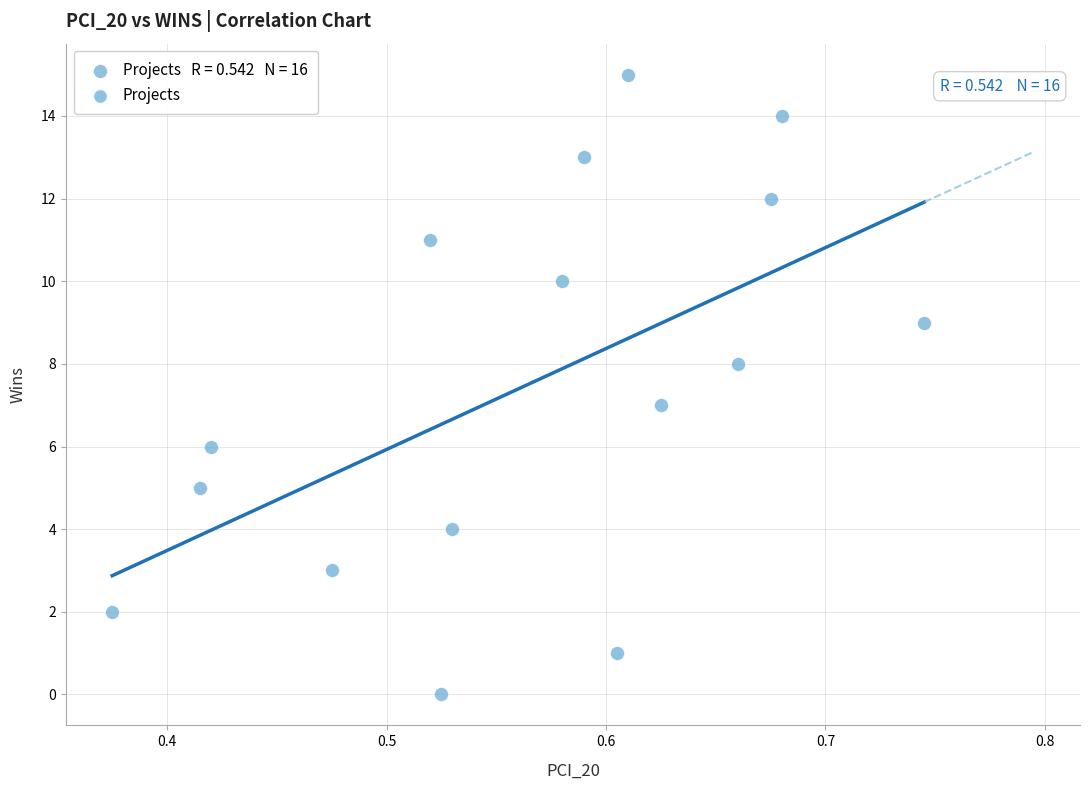

What is the range of Y values (max minus min)?

15